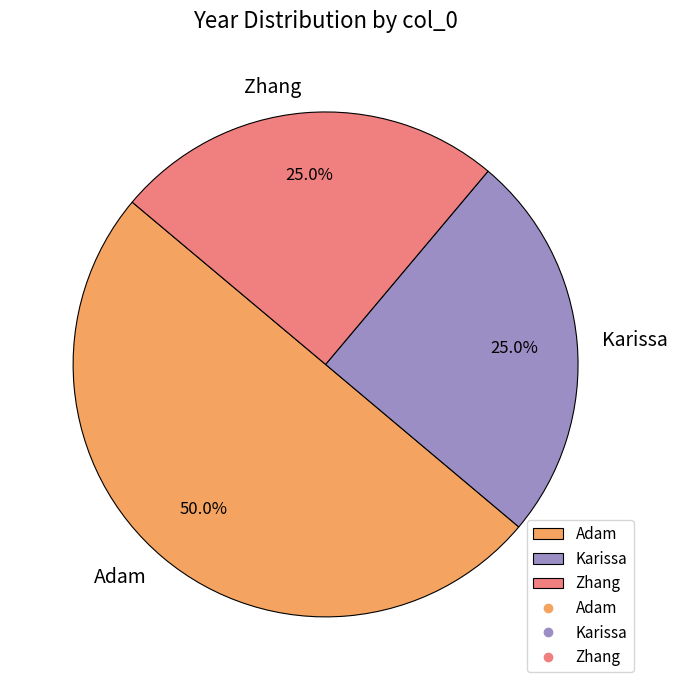

The Adam slice represents 37% of the pie. True or false?

False